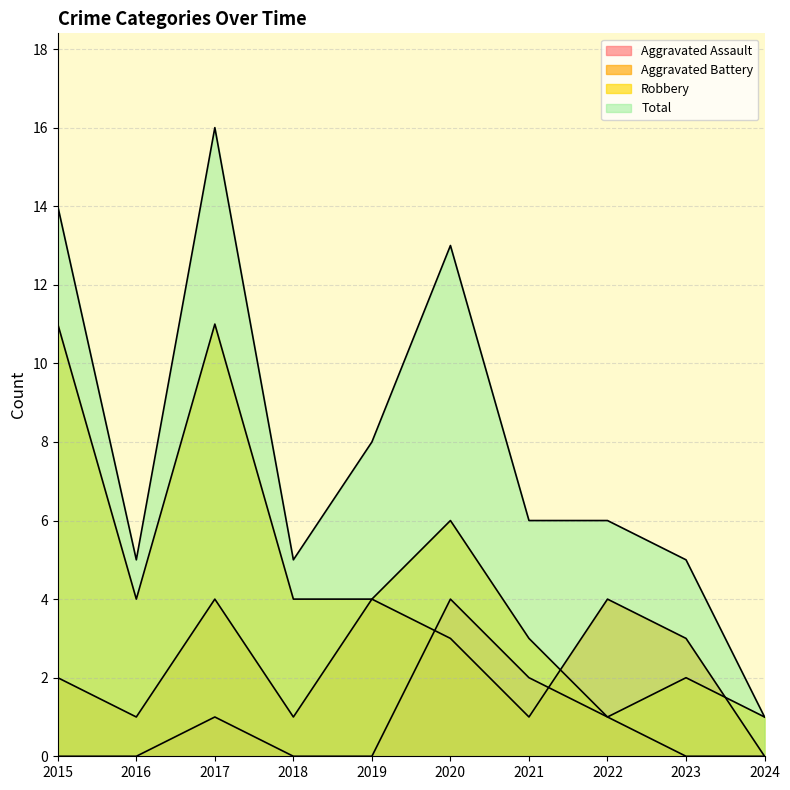

Reading left to right, what are all the values shown in this chart?

Aggravated Assault: 0	0	1	0	0	4	2	1	0	0
Aggravated Battery: 2	1	4	1	4	3	1	4	3	0
Robbery: 11	4	11	4	4	6	3	1	2	1
Total: 14	5	16	5	8	13	6	6	5	1